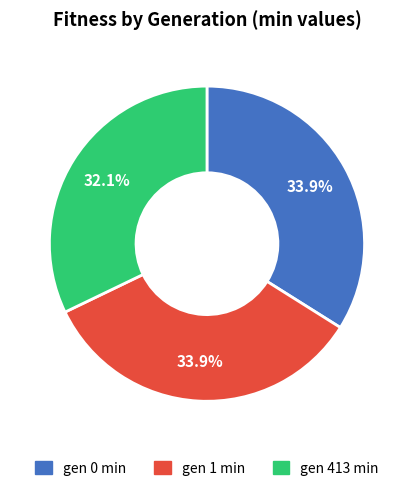

What percentage is NOT represented by gen 413 min?

67.9%